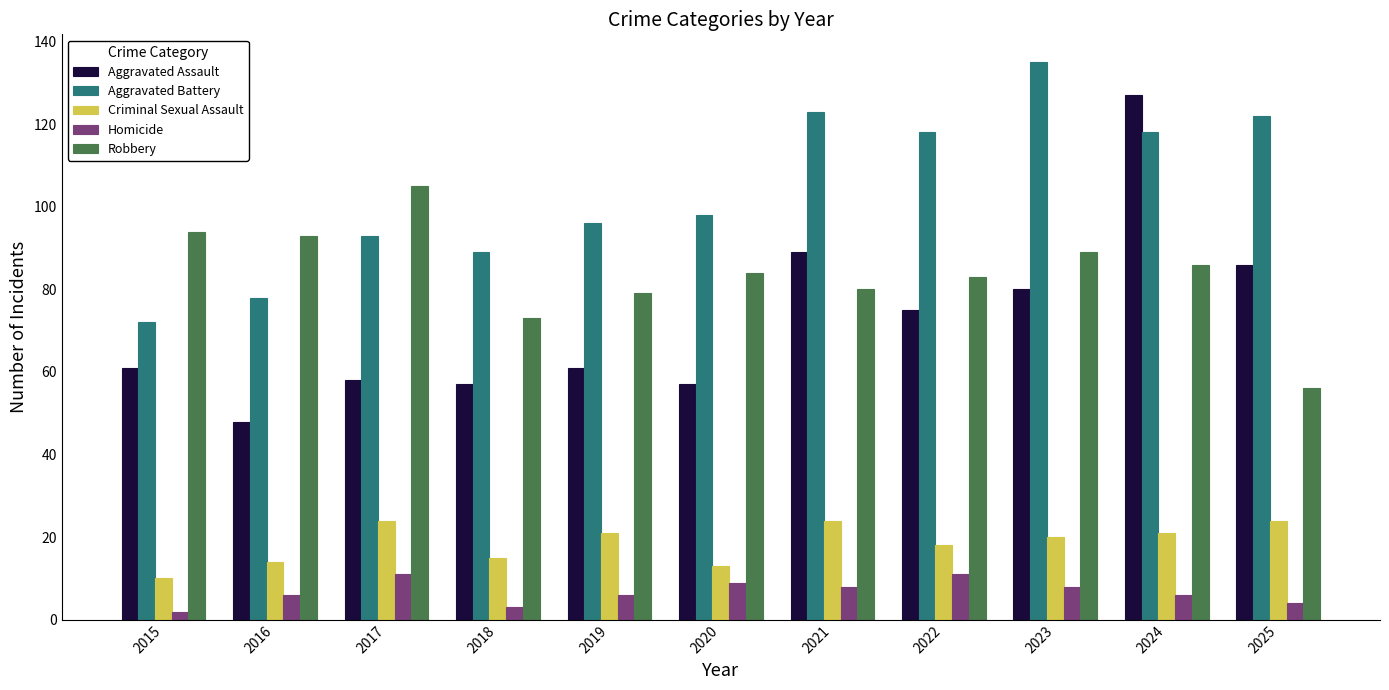

Rank the series by their maximum value, from highest to lowest.

Aggravated Battery, Aggravated Assault, Robbery, Criminal Sexual Assault, Homicide